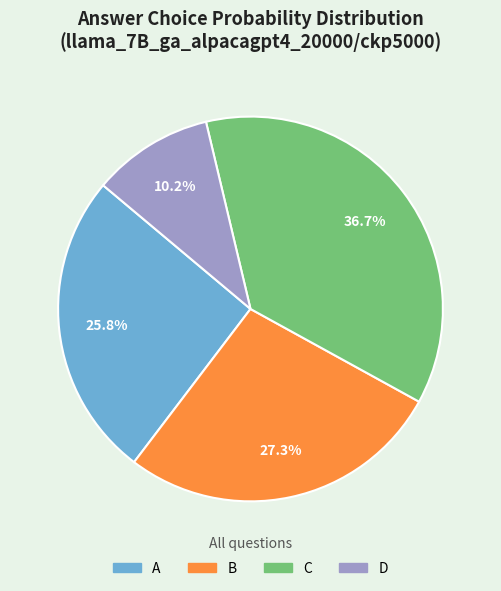

To the nearest percent, what percentage of the pie is A?

26%